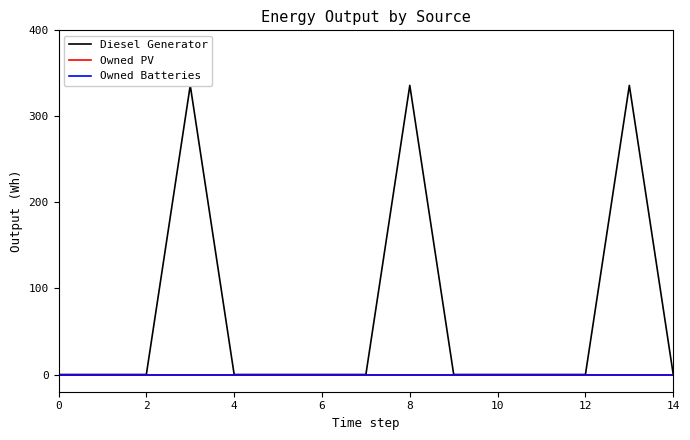

Reading left to right, list all the values displayed in this chart.

Diesel Generator: 0	0	0	336	0	0	0	0	336	0	0	0	0	336	0
Owned PV: 0	0	0	0	0	0	0	0	0	0	0	0	0	0	0
Owned Batteries: 0	0	0	0	0	0	0	0	0	0	0	0	0	0	0